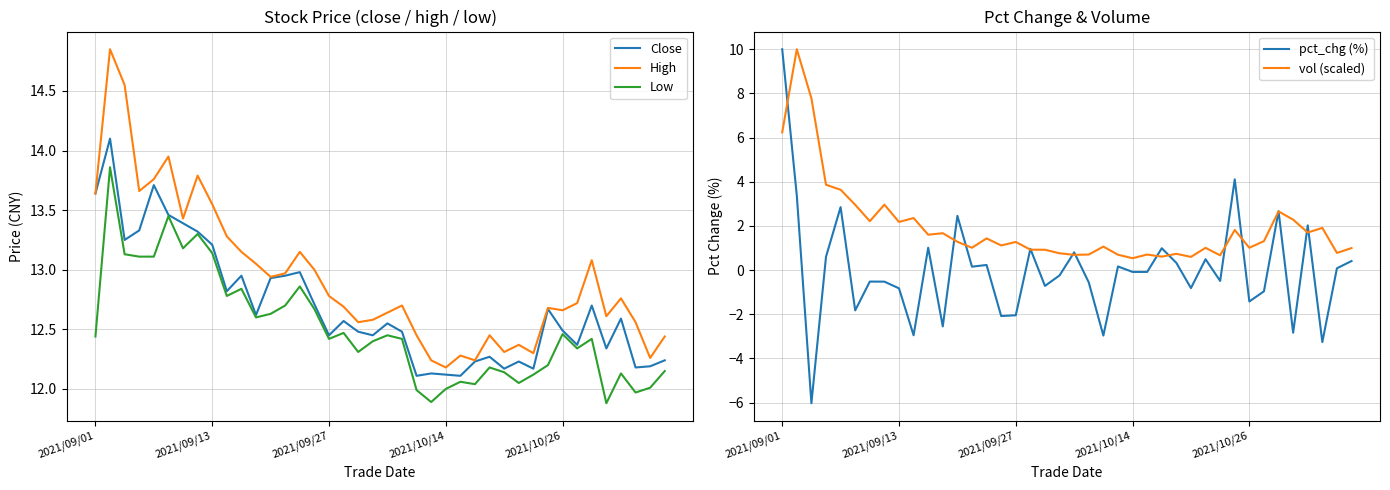

List the series in order of their peak value, highest first.

High, Close, Low, pct_chg (%), vol (scaled)